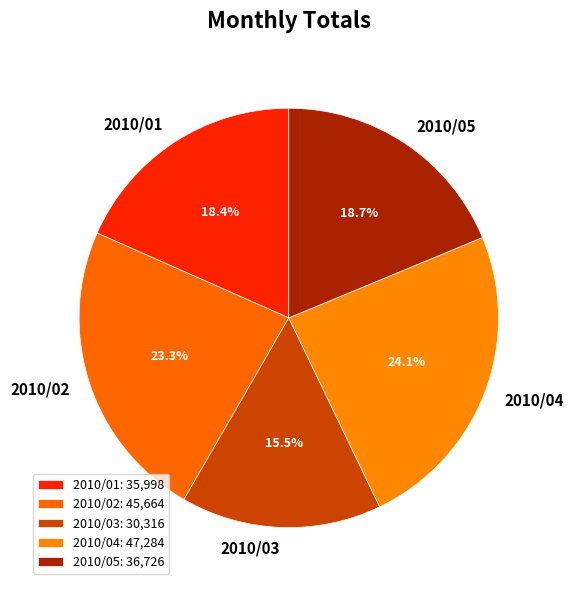

To the nearest percent, what is the difference between the 2010/05 and 2010/04 slice percentages?

5%